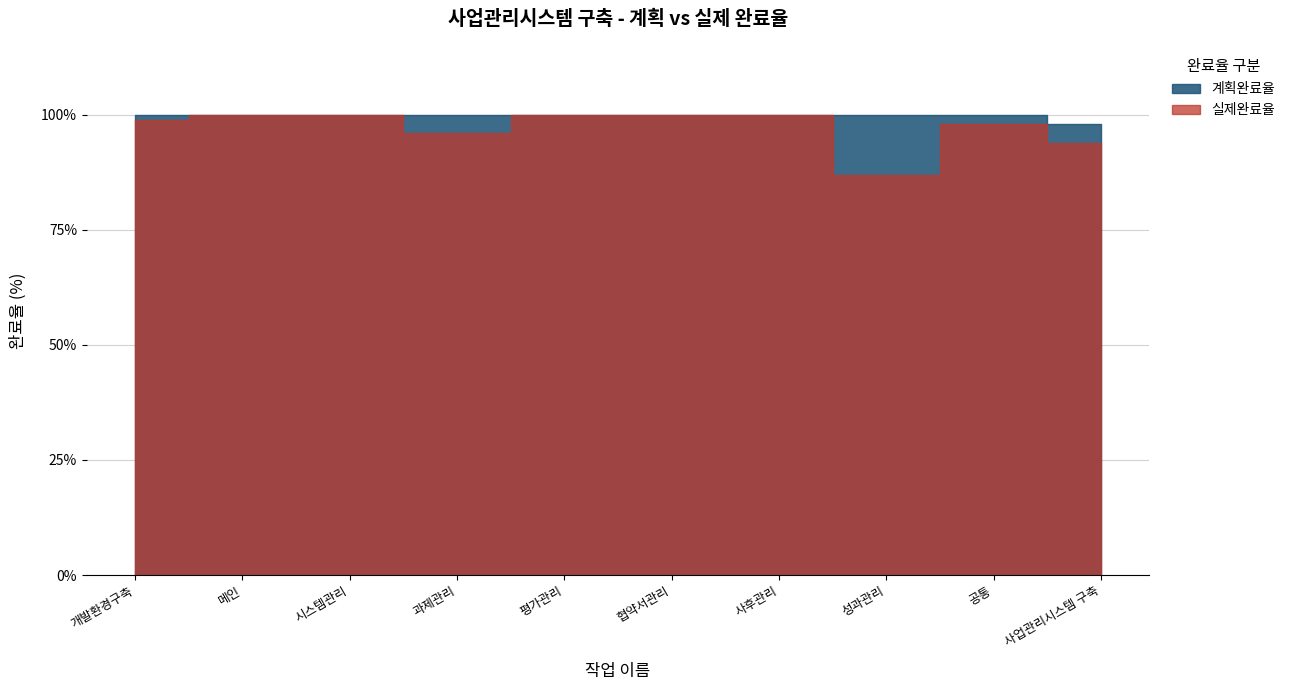

What is the total value across all series at 성과관리?

1.9